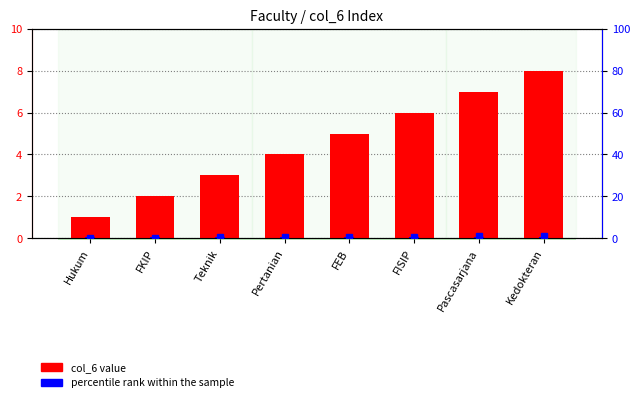

Reading right to left, list all the values displayed in this chart.

col_6 value: Kedokteran=8.0	Pascasarjana=7.0	FISIP=6.0	FEB=5.0	Pertanian=4.0	Teknik=3.0	FKIP=2.0	Hukum=1.0
percentile rank within the sample: Kedokteran=0.4	Pascasarjana=0.4	FISIP=0.4	FEB=0.4	Pertanian=0.4	Teknik=0.4	FKIP=0.4	Hukum=0.4